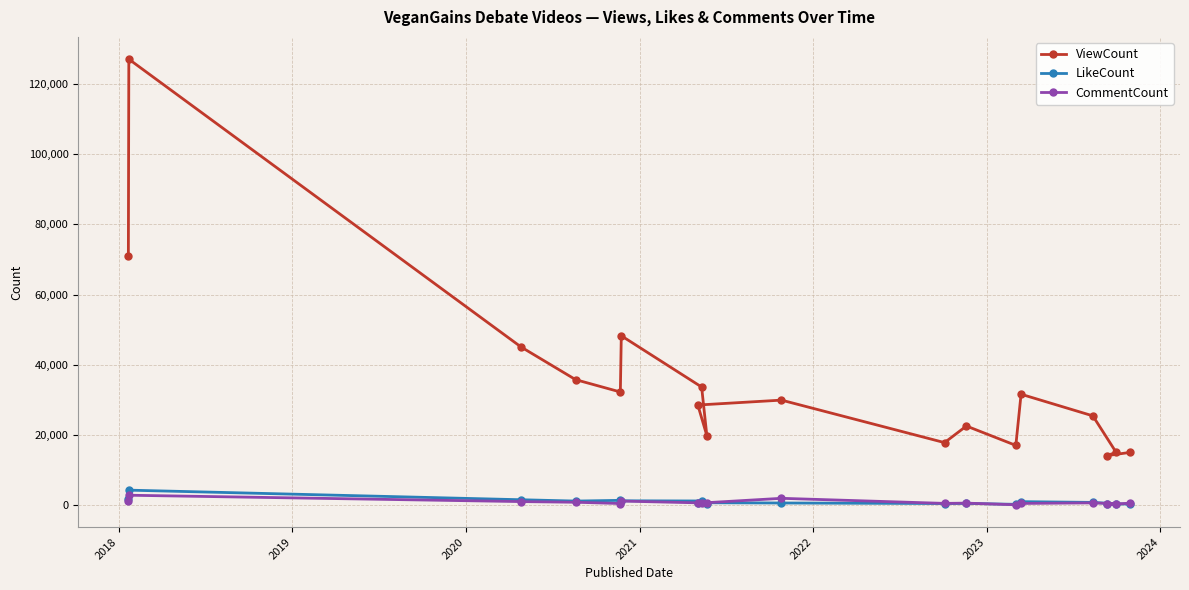

What is the greatest value displayed?

127067